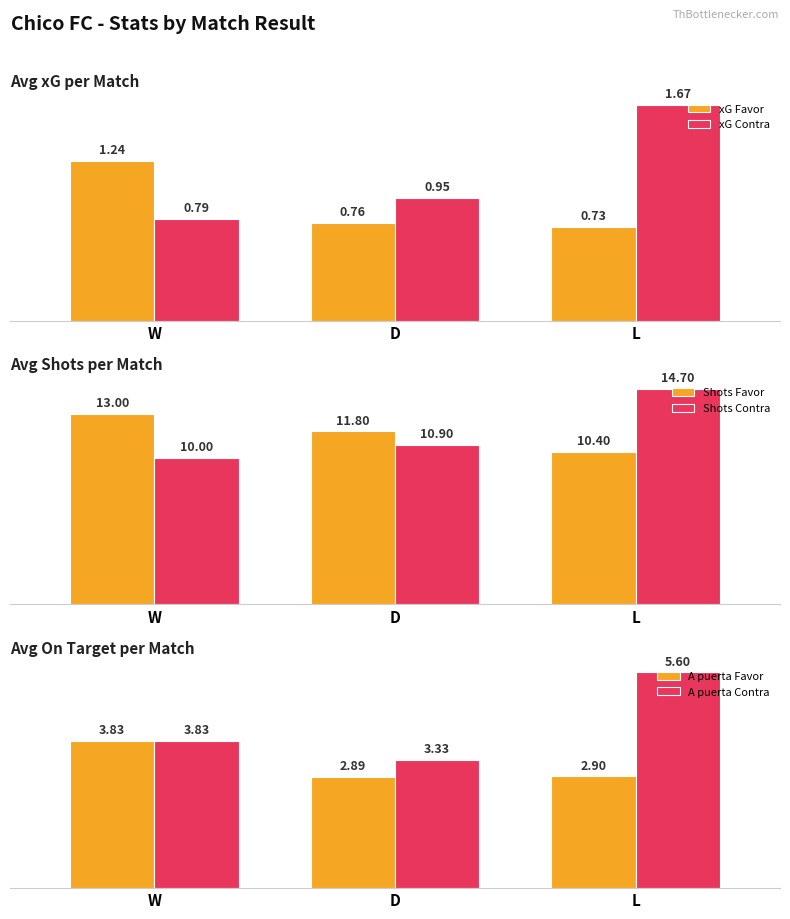

At which label does A puerta Contra reach its minimum?

D